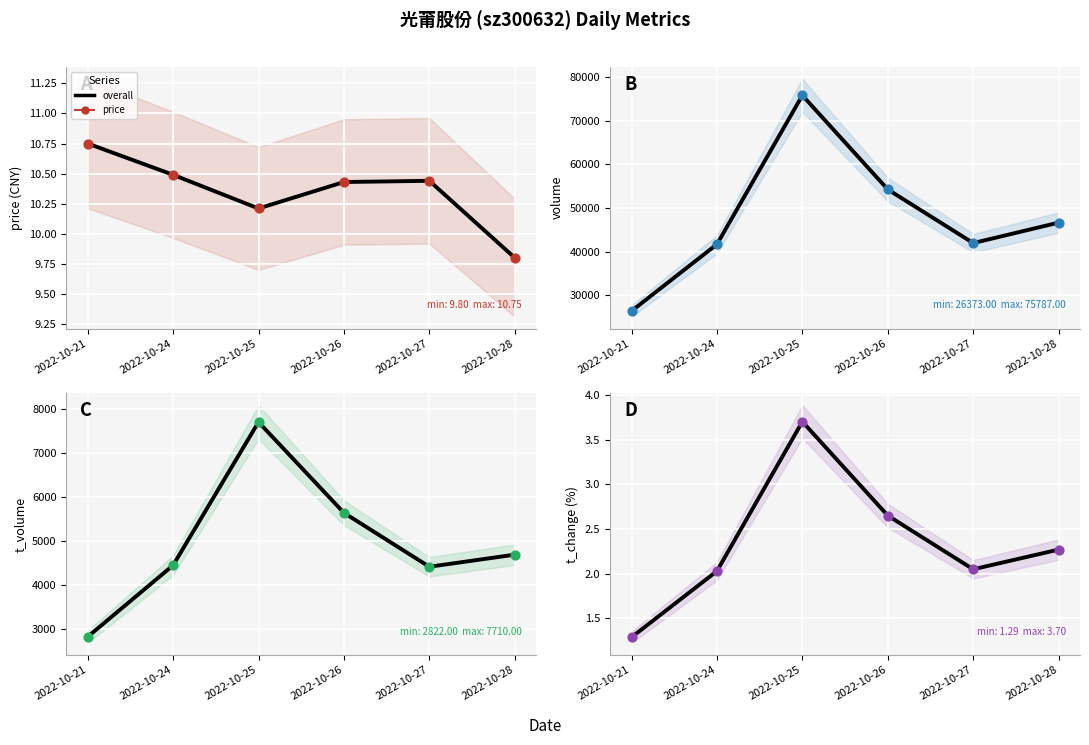

At which category is the sum across all series the highest?

2022-10-25